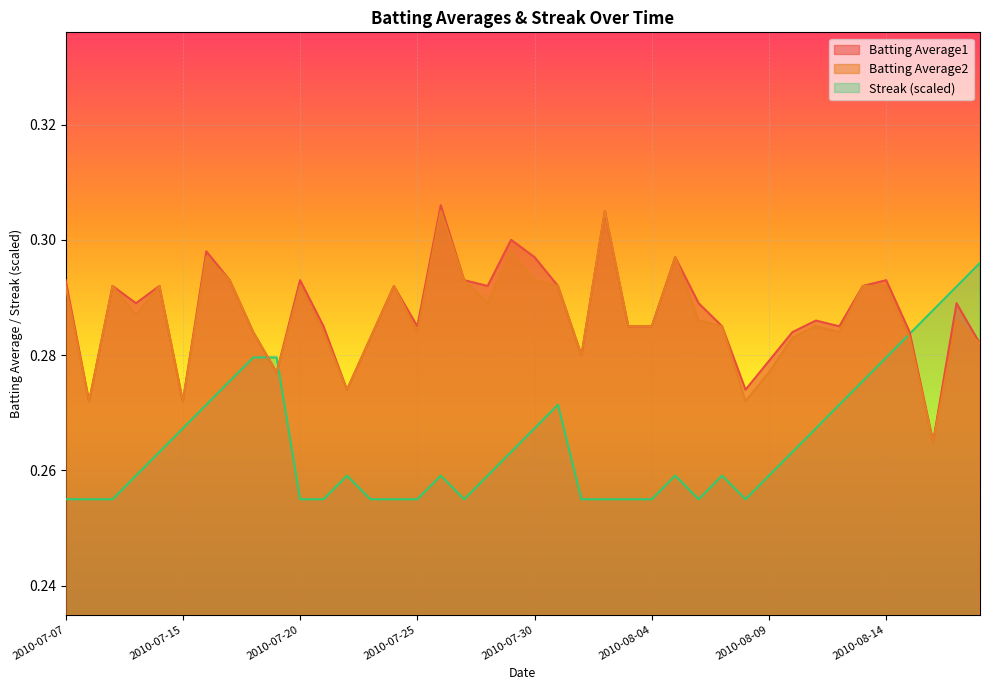

Is the value of Batting Average2 at 2010-07-21 greater than the value of Streak at 2010-07-18?

Yes